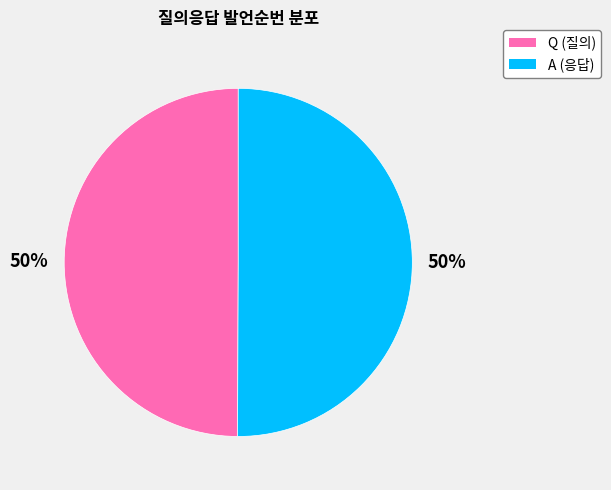

To the nearest percent, what is the combined percentage of Q and A?

100%